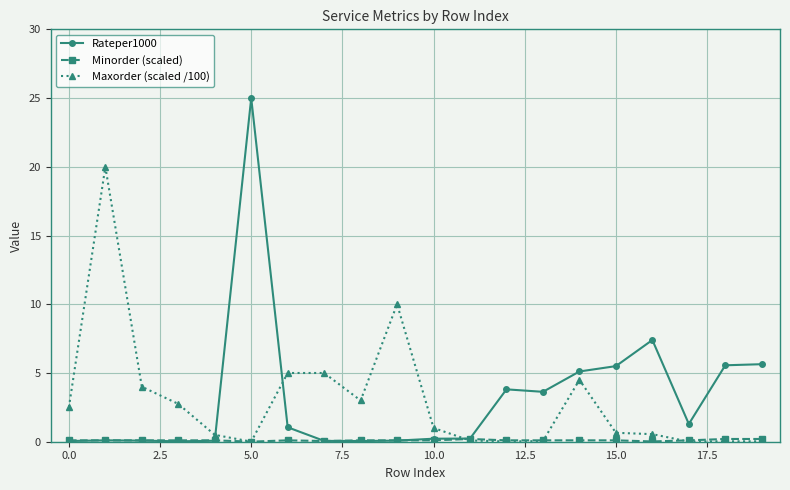

What is the maximum value shown in the chart?

25.0